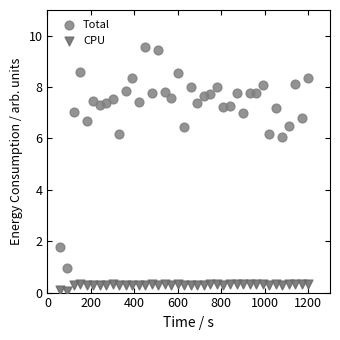

Across all data points, what is the range of X values (max minus min)?

1140.0